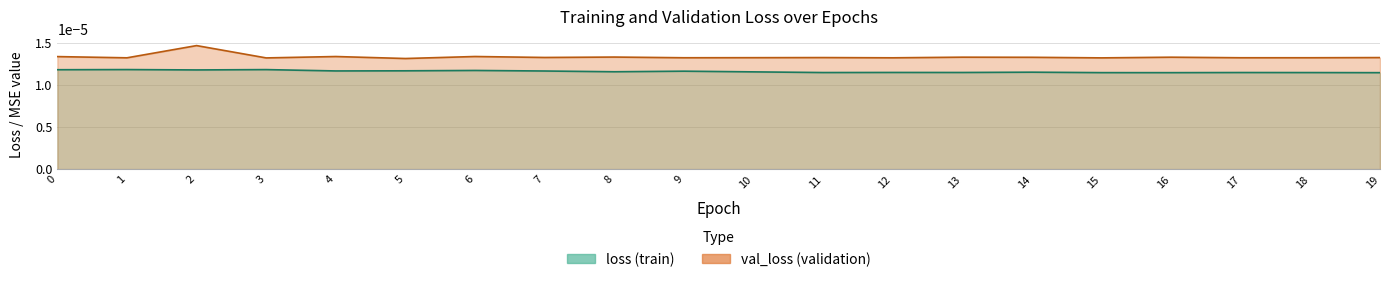

True or false: the data shows 0.0 at 5.

True